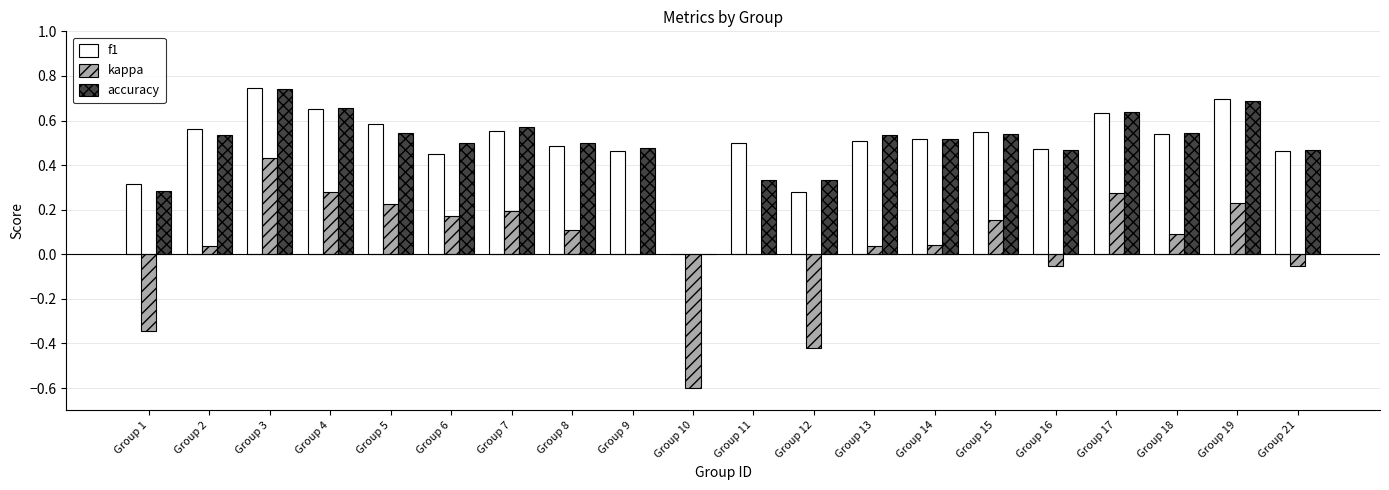

Which category has the highest value in the f1 series?

Group 3